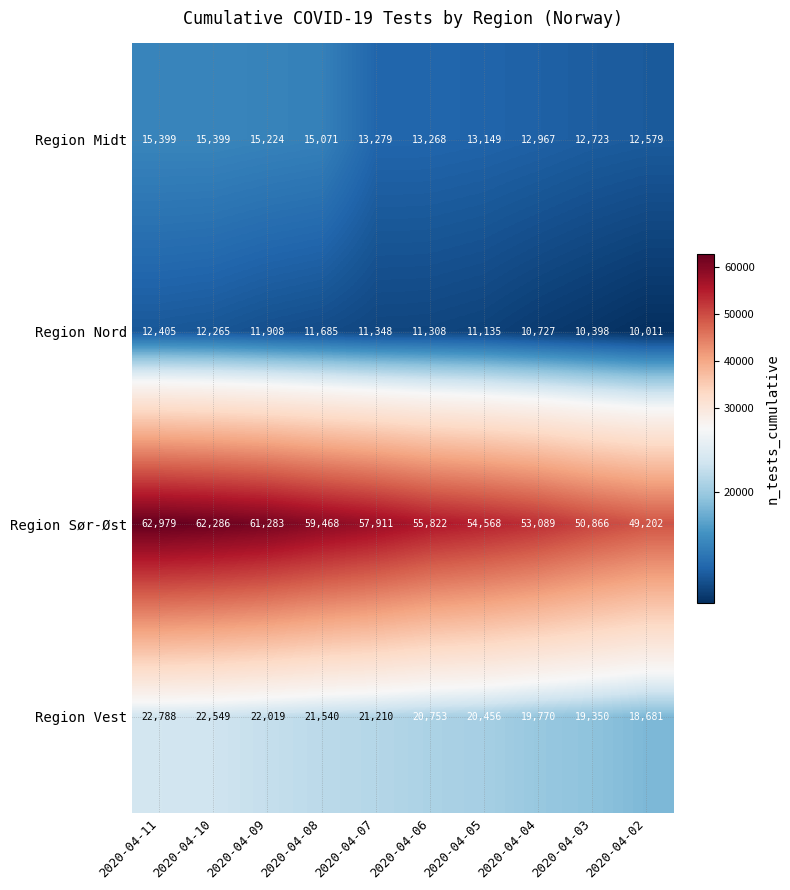

Rank the series by their maximum value, from highest to lowest.

Region Sør-Øst, Region Vest, Region Midt, Region Nord